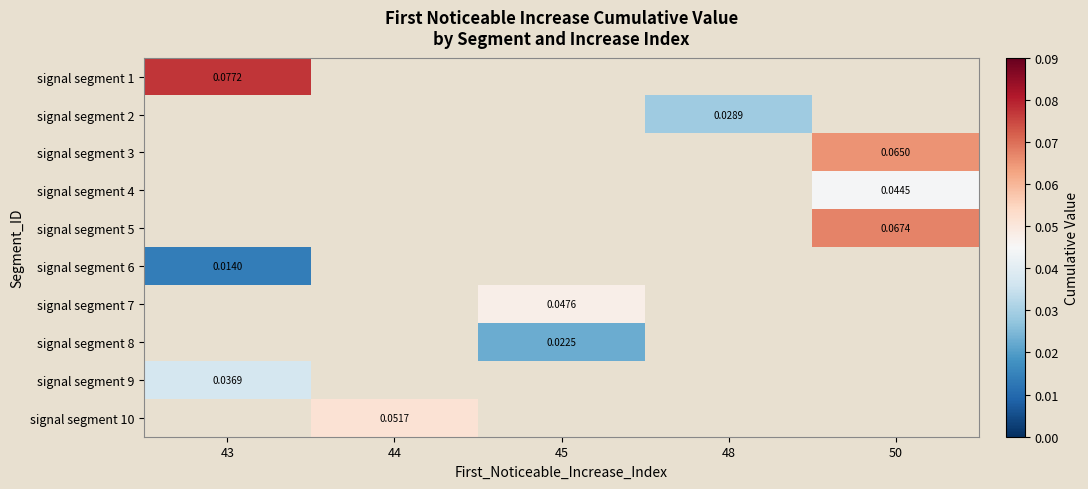

Is the value of signal segment 9 at 50 greater than the value of signal segment 1 at 50?

No